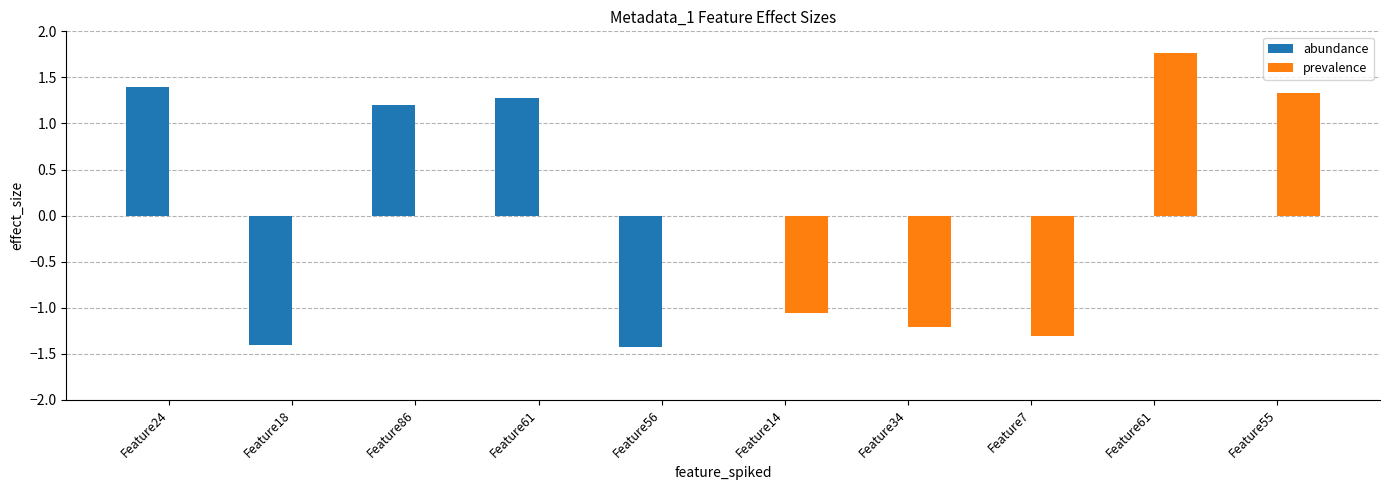

Where is abundance nearest to the value 0?

Feature14